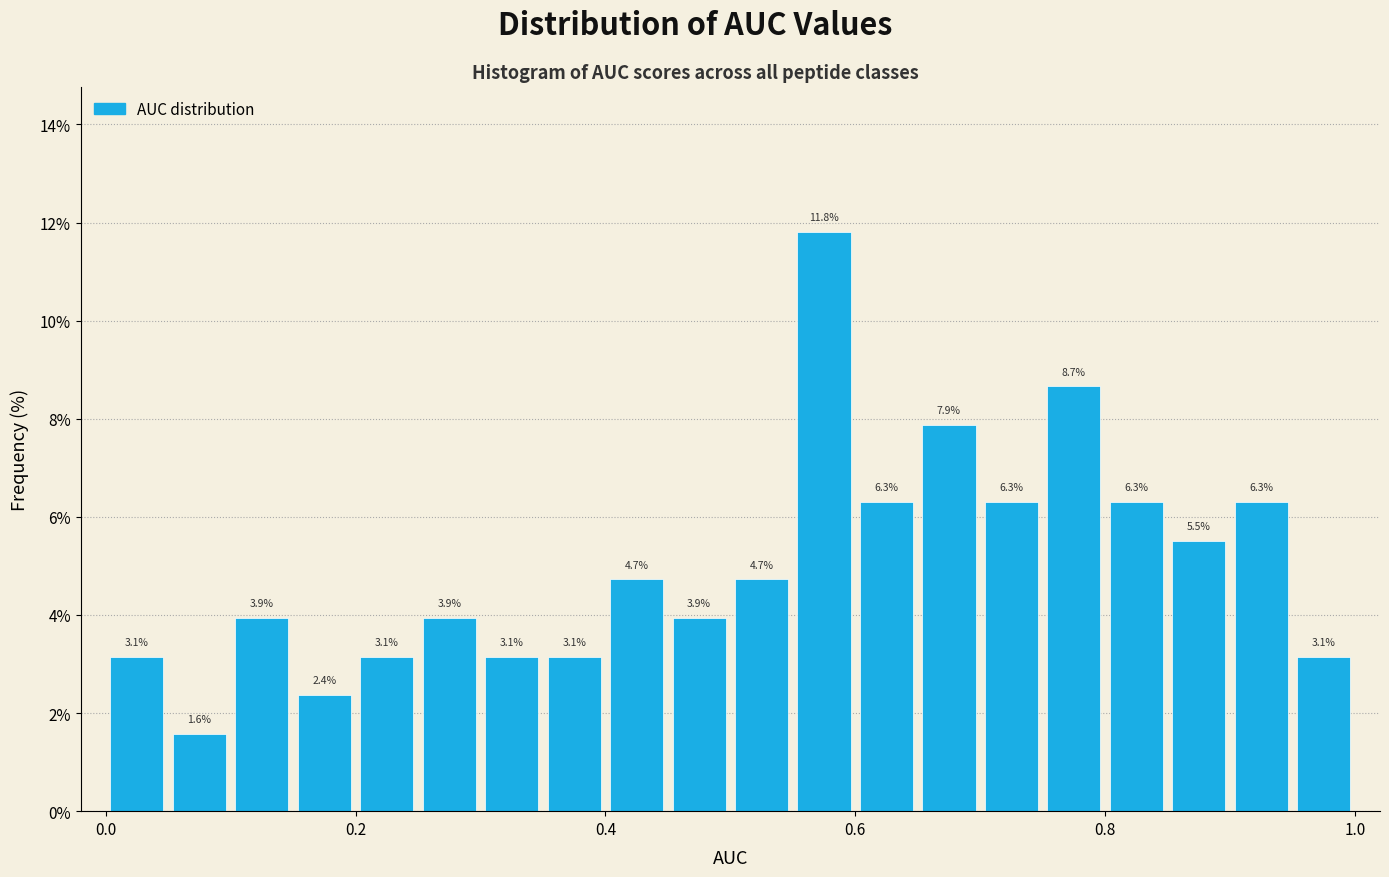

Around what value on the x-axis is the tallest bar? Give the approximate position of its centre, as read against the axis.

0.58